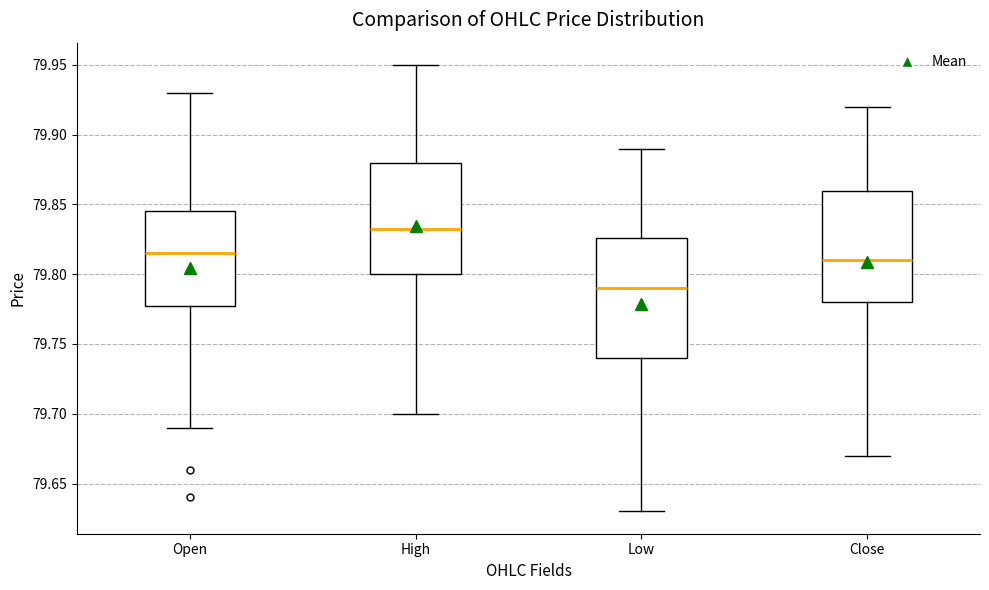

Reading left to right, transcribe this box plot: for each box, give where its median line is, the range the box spans, and where its two whiskers end, as read against the y-axis. The values are not printed on the chart, so give them approximately, as read against the axis.

Open: median 79.815, box 79.780 to 79.845, whiskers 79.690 to 79.930
High: median 79.835, box 79.800 to 79.880, whiskers 79.700 to 79.950
Low: median 79.790, box 79.740 to 79.825, whiskers 79.630 to 79.890
Close: median 79.810, box 79.780 to 79.860, whiskers 79.670 to 79.920